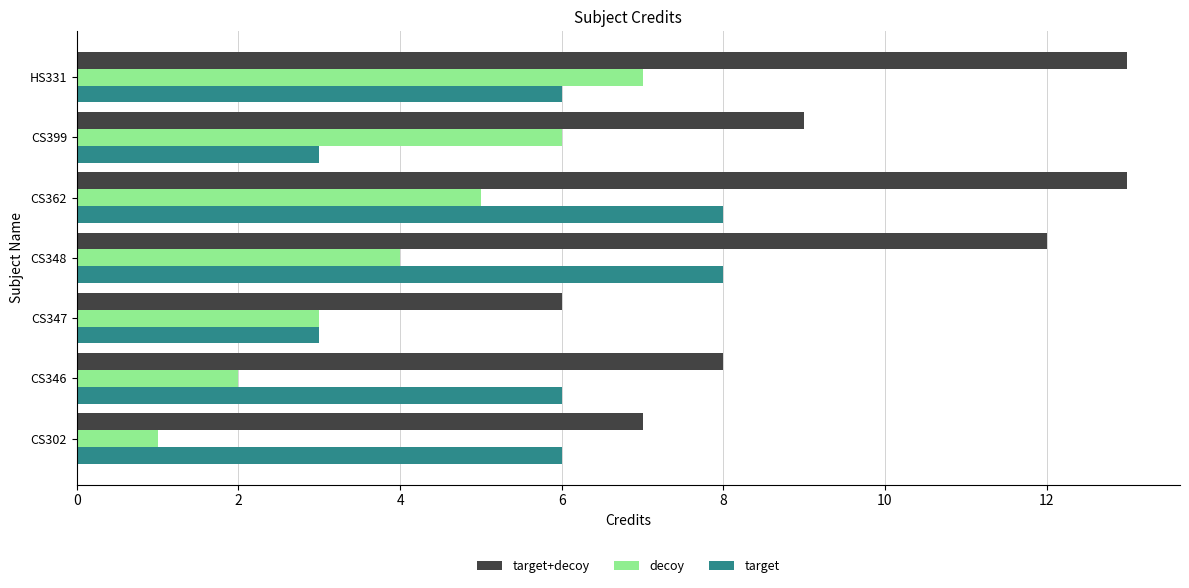

Rank the series by their average value, from lowest to highest.

decoy, target, target+decoy